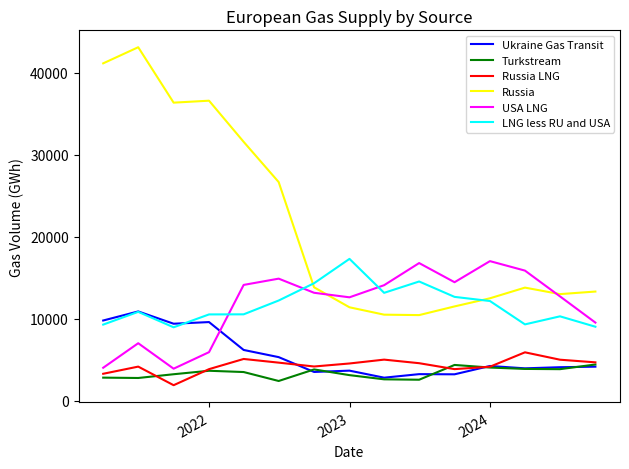

Which series has the largest total across all categories?

Russia